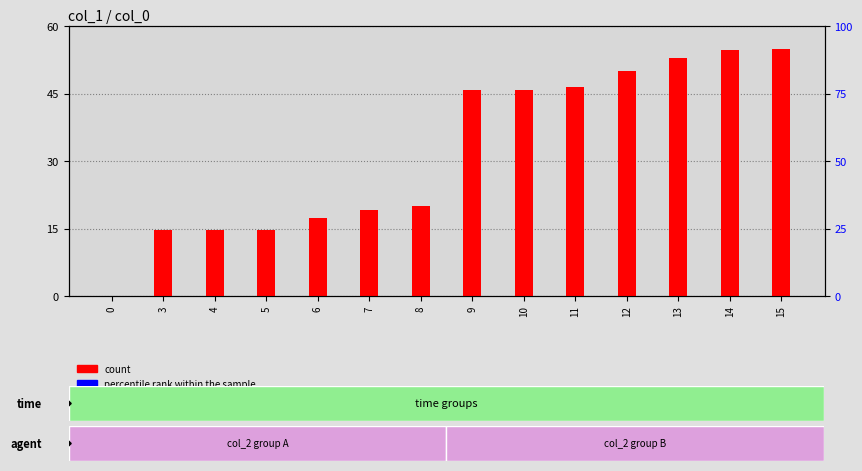

Reading left to right, transcribe all the data shown in this chart.

count: 0=0.0	3=14.6	4=14.6	5=14.7	6=17.4	7=19.1	8=19.9	9=45.7	10=45.8	11=46.4	12=49.9	13=52.9	14=54.7	15=55.0
percentile rank within the sample: 0=0.0	3=0.0	4=0.0	5=0.0	6=0.0	7=0.0	8=0.0	9=0.0	10=0.0	11=0.0	12=0.0	13=0.0	14=0.0	15=0.0